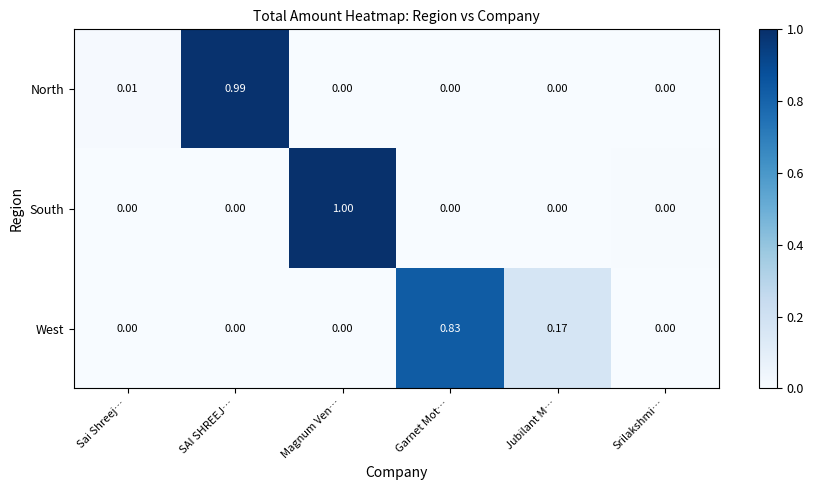

List the series in order of their peak value, highest first.

South, North, West